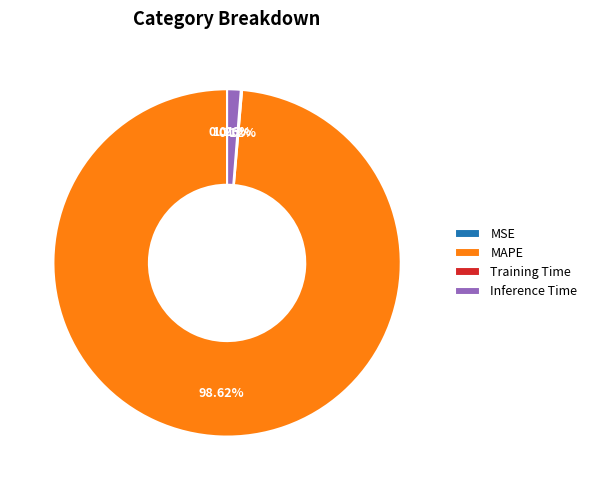

Combined, do MAPE and Inference Time account for over 50%?

Yes